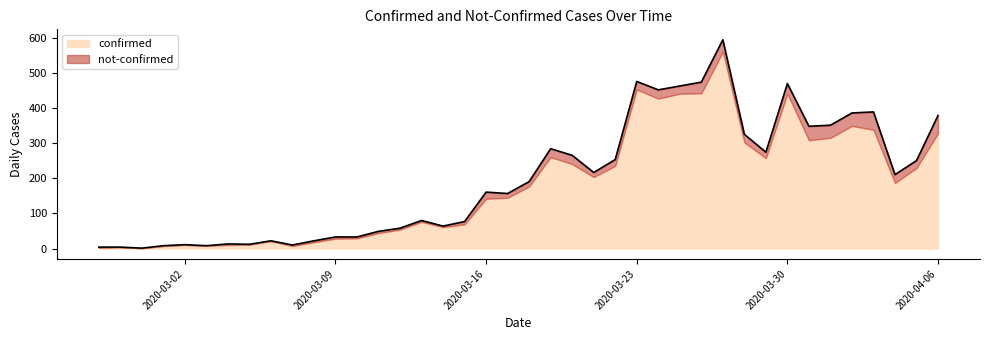

Count the number of values greater than 191.

19